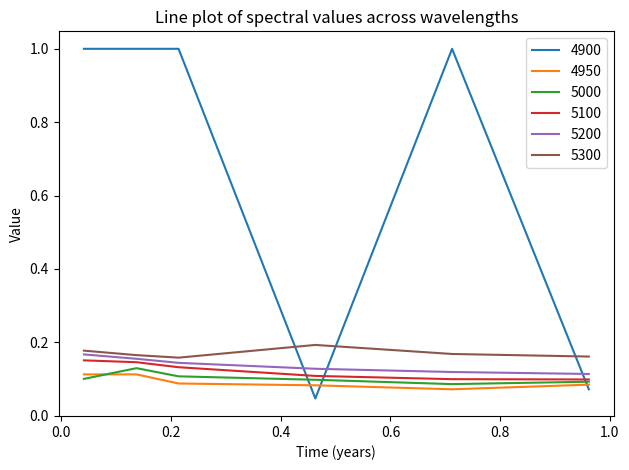

After their last crossing, which series has the higher values: 5300 or 4900?

5300